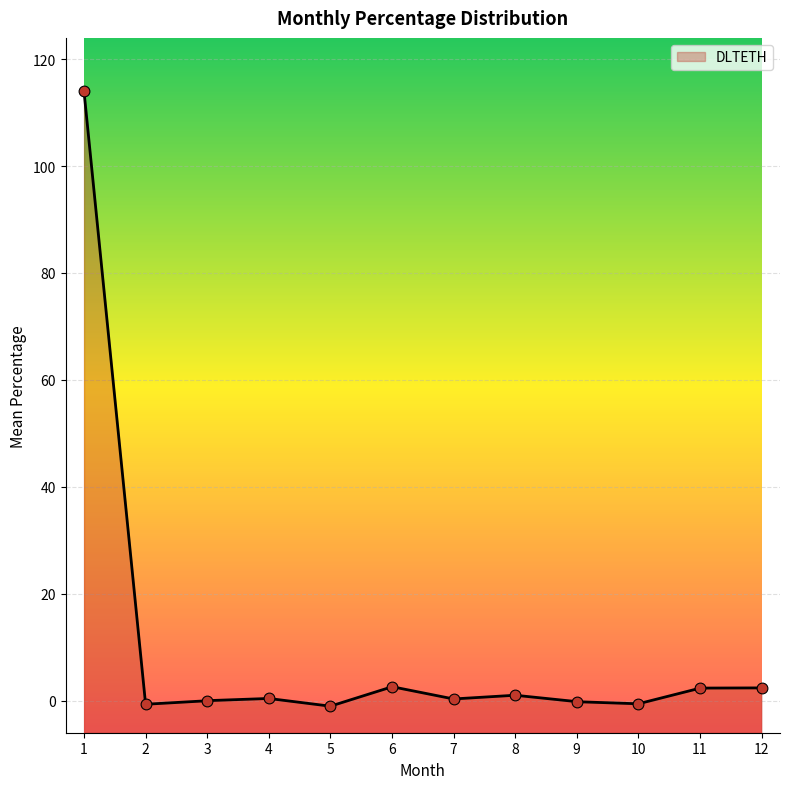

What is the maximum value for DLTETH?

114.0